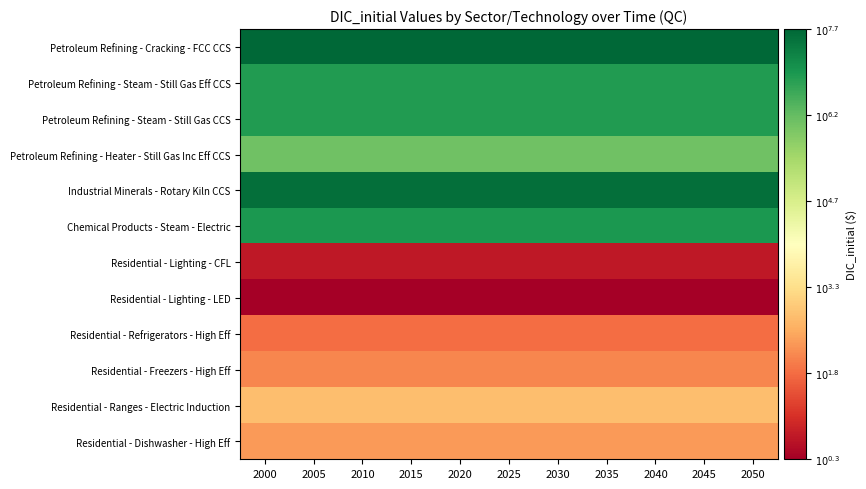

What is the minimum value shown in the chart?

0.3